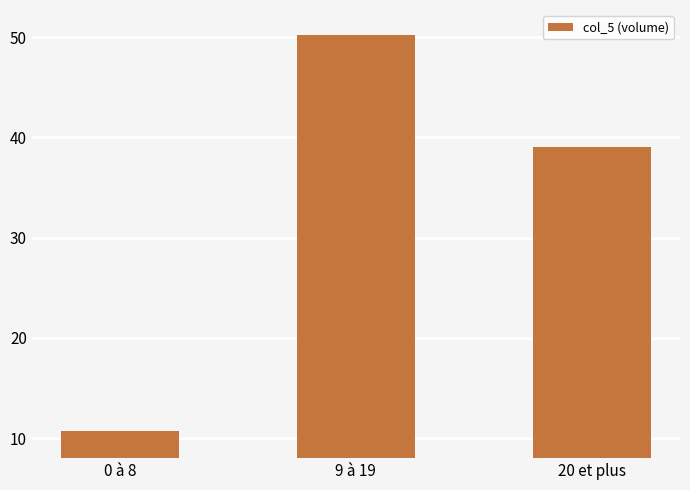

What is the change in value from 0 à 8 to 20 et plus?

+28.3